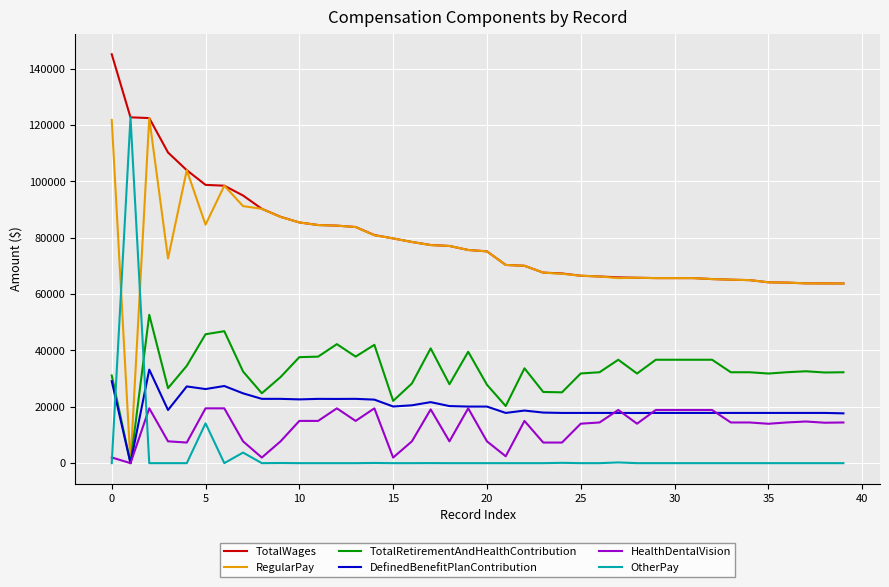

True or false: HealthDentalVision and TotalWages intersect in this chart.

False